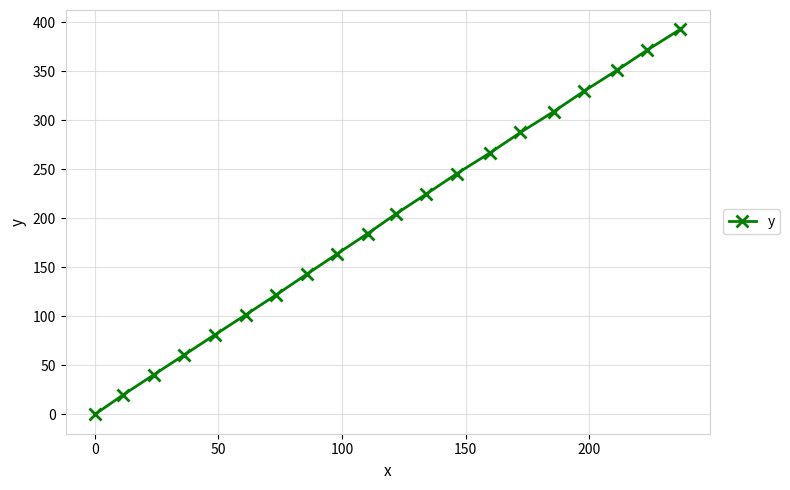

True or false: there are more than 0 points higher than both neighbors.

False